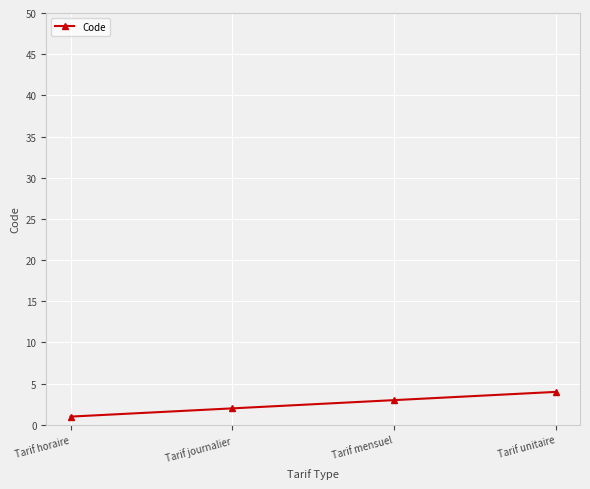

Read the value at Tarif unitaire.

4